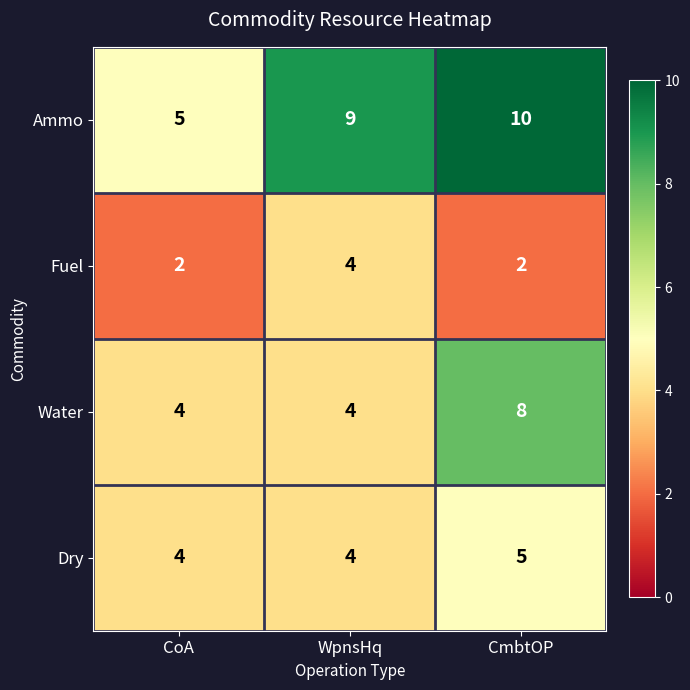

Which series changed the most between CoA and WpnsHq?

Ammo